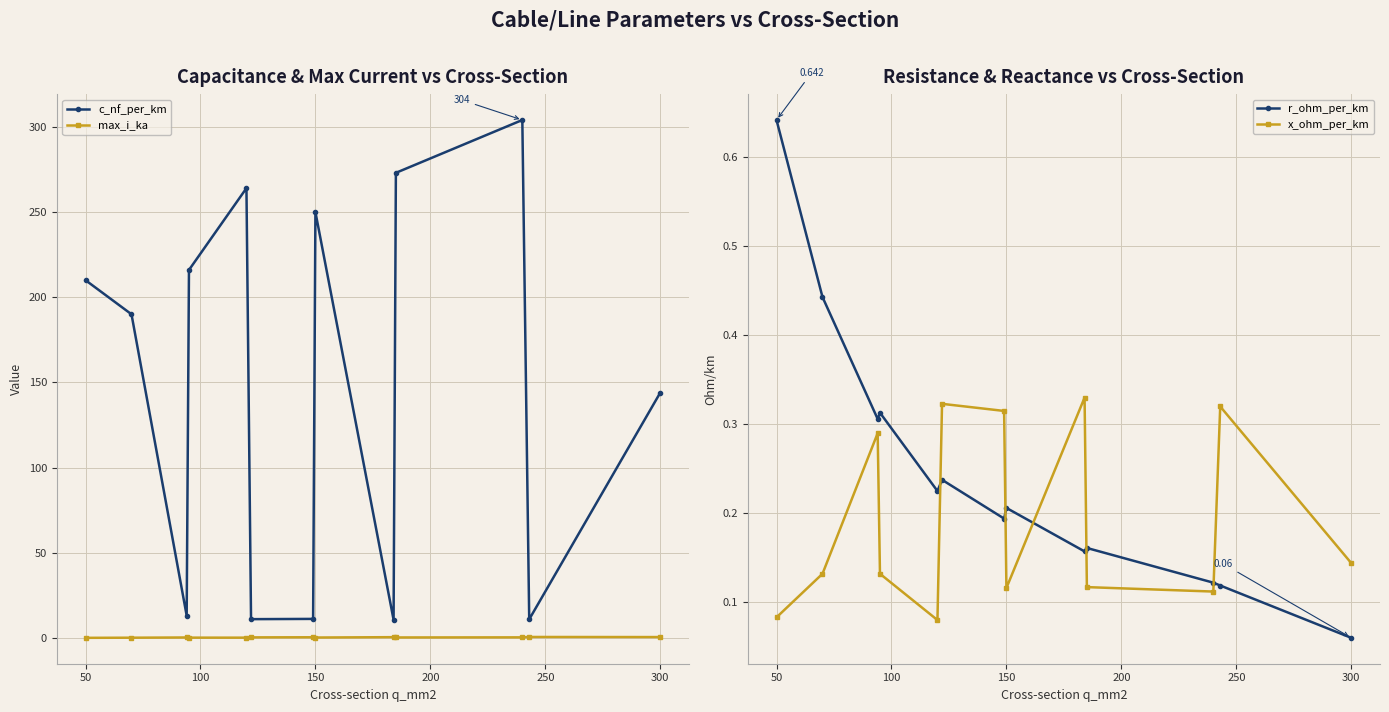

True or false: c_nf_per_km has a value of 283.7 at 50.

False